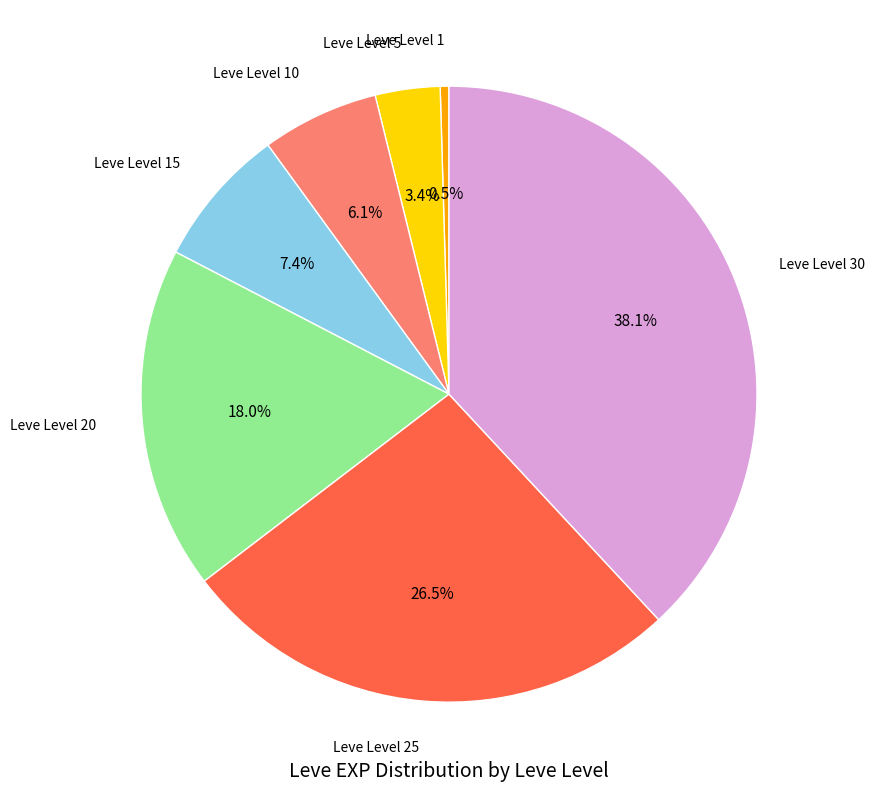

Is there a majority slice in this chart?

No